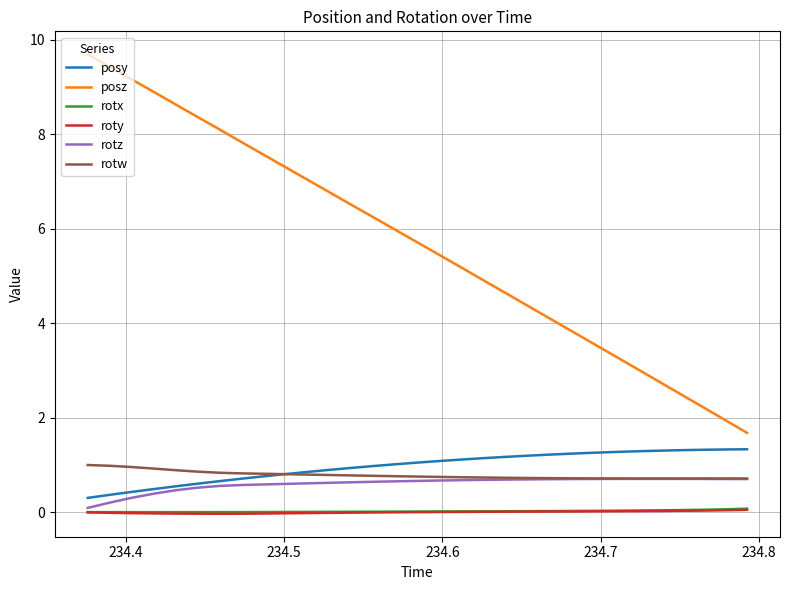

Which series has the largest total across all categories?

posz